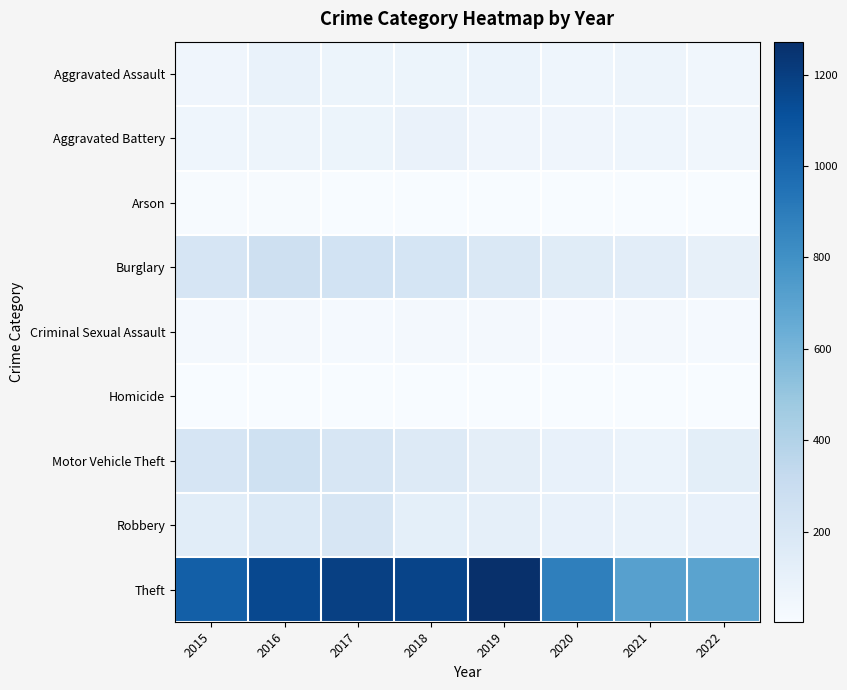

List the series in order of their peak value, lowest first.

Homicide, Arson, Criminal Sexual Assault, Aggravated Battery, Aggravated Assault, Robbery, Motor Vehicle Theft, Burglary, Theft